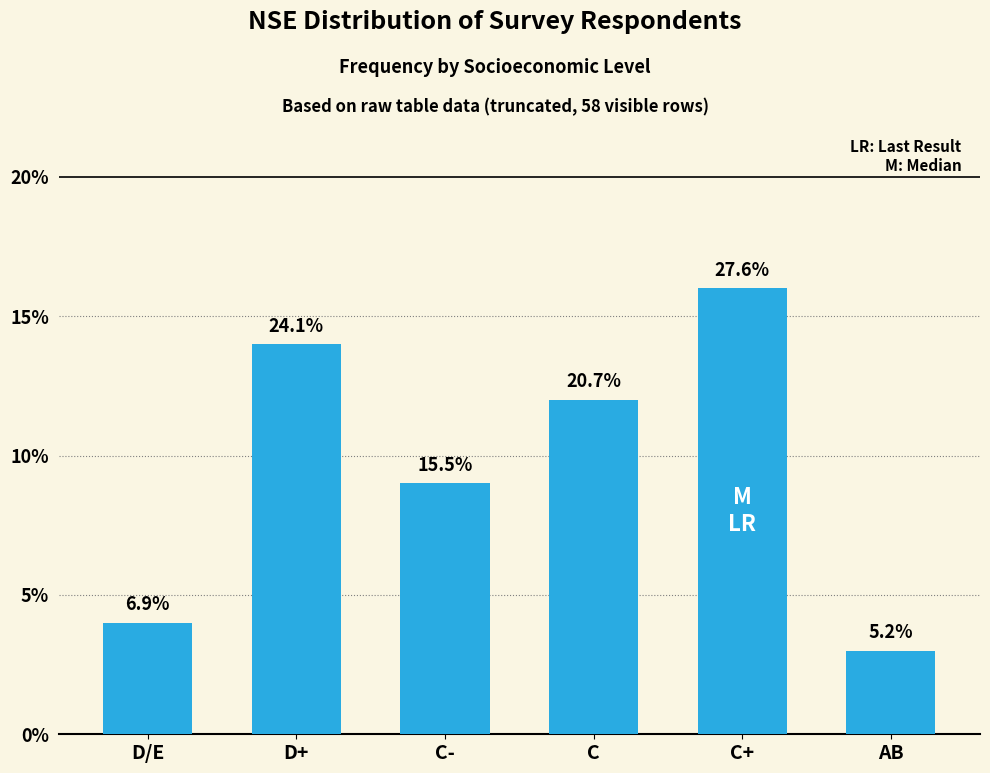

How many bars are there in total?

6